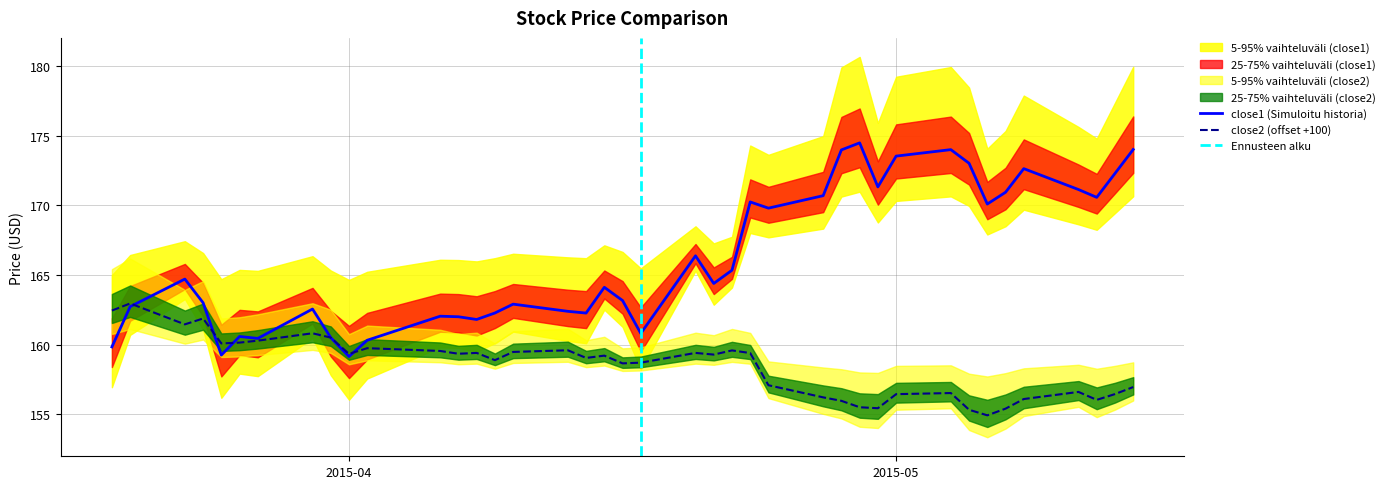

The value of close2 (offset +100) at 2015-05 is 252.3. True or false?

False